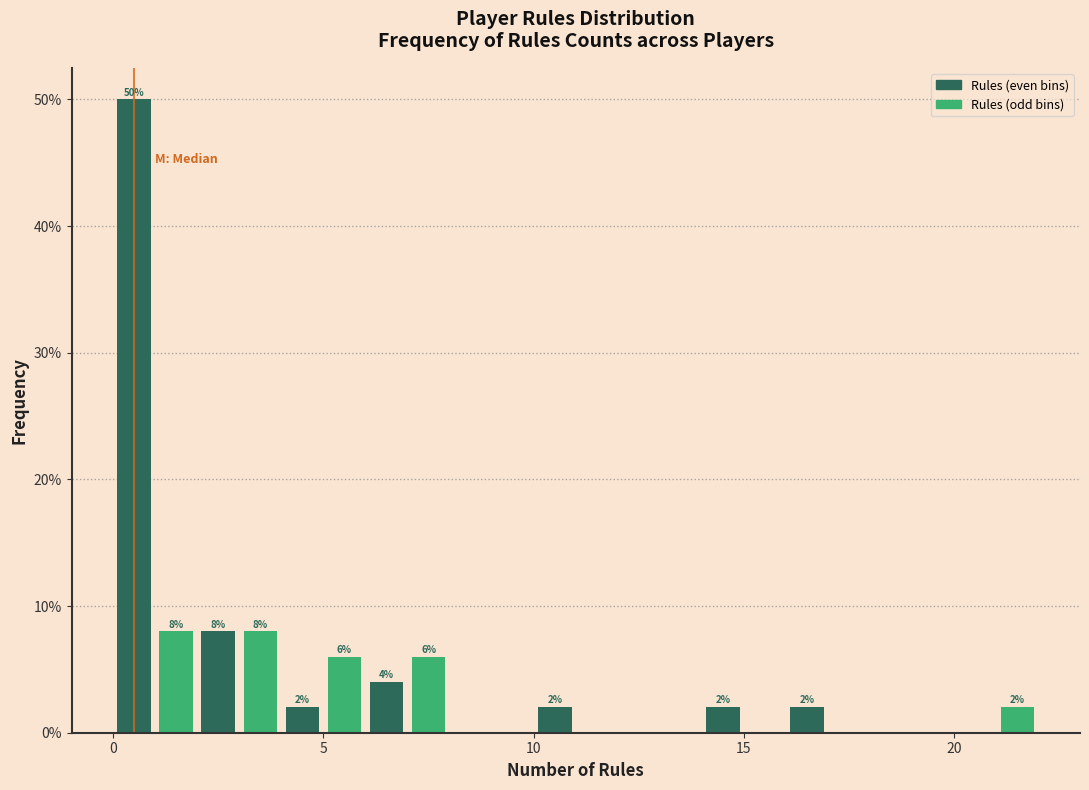

Read against the x-axis, roughly where is the centre of the tallest bar?

0.5